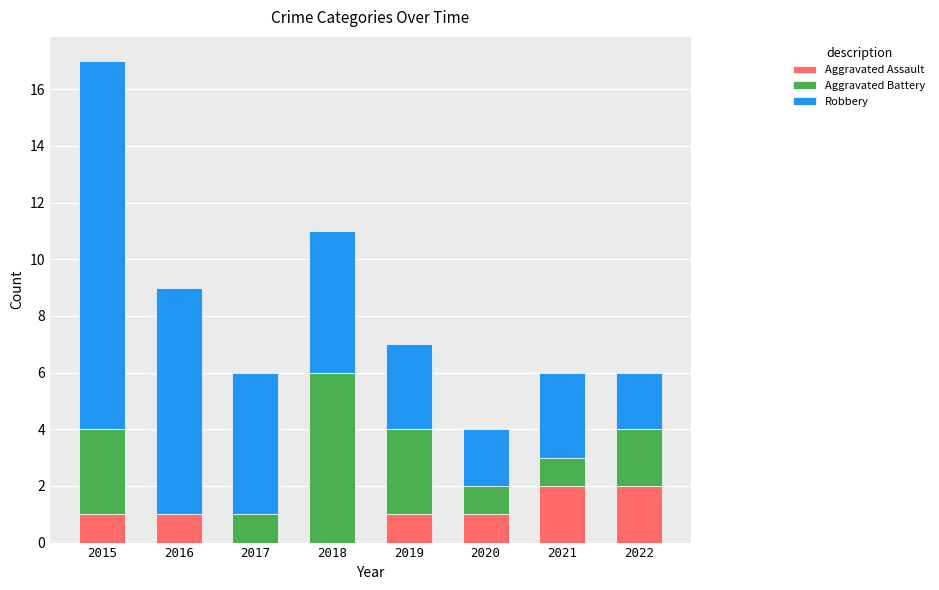

At which category is the sum across all series the highest?

2015